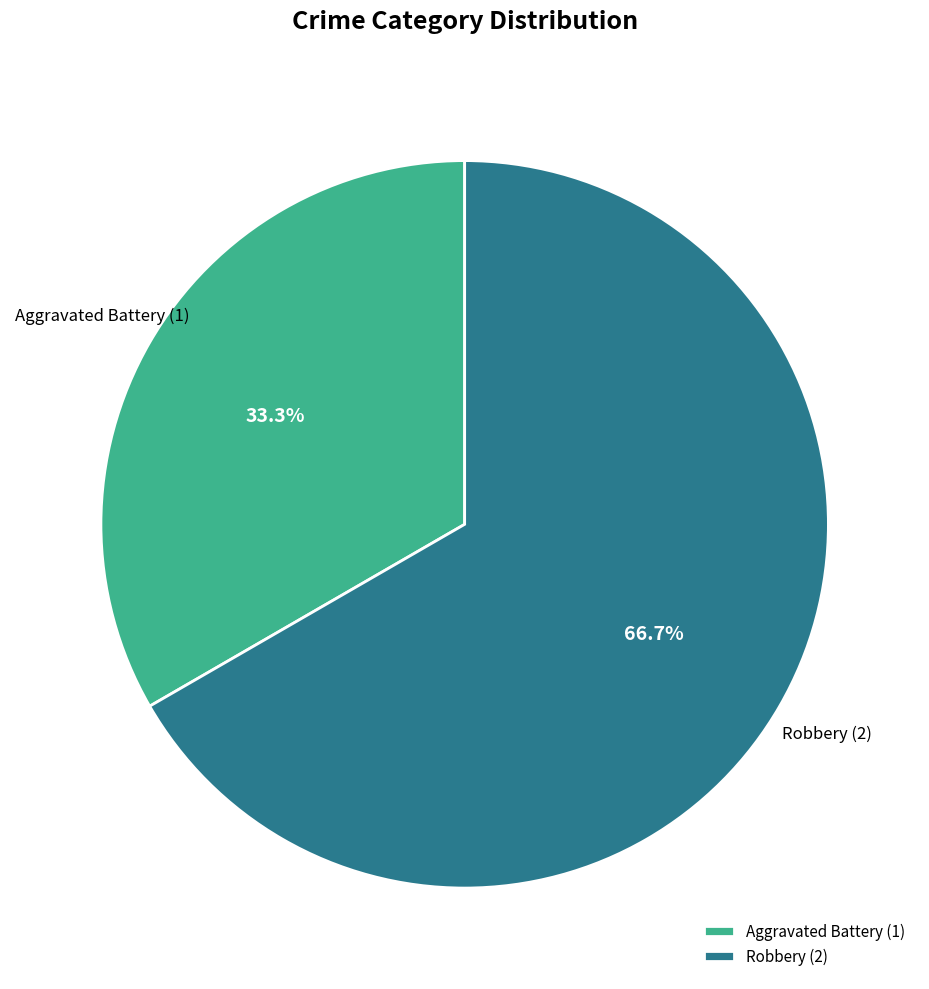

Is it true that Robbery is 67% of the pie?

True